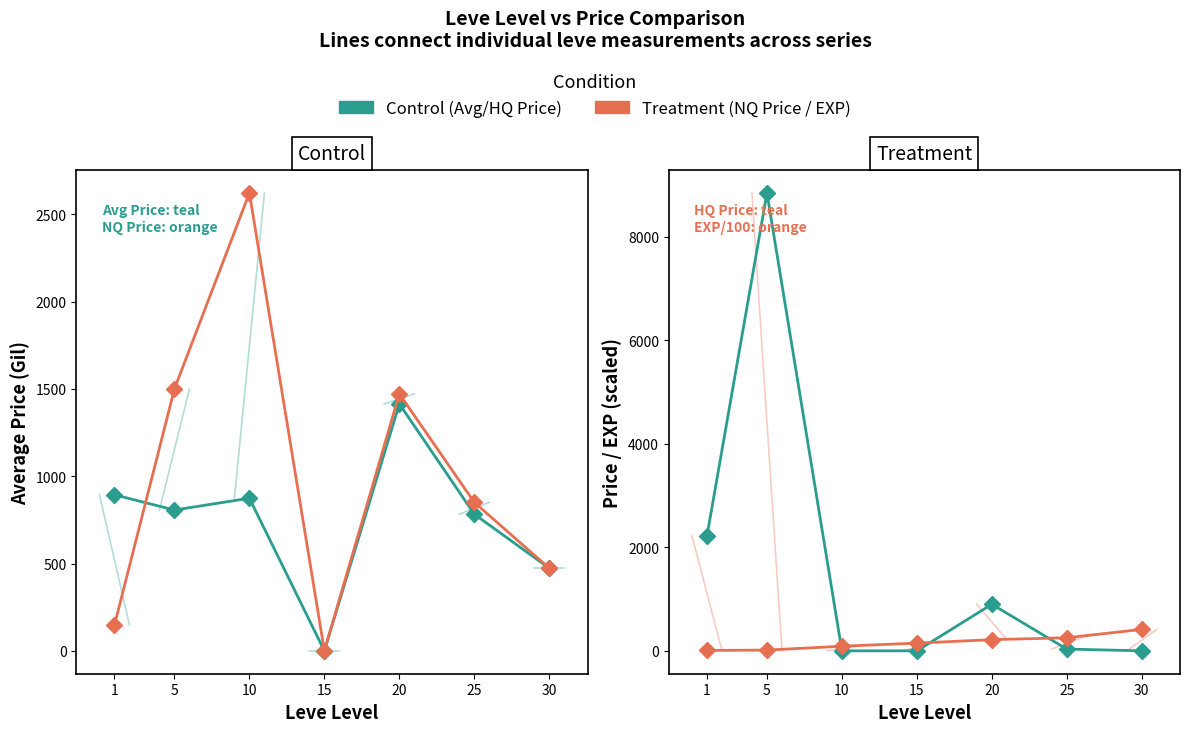

Which series has the widest spread of values?

LevePriceHQ